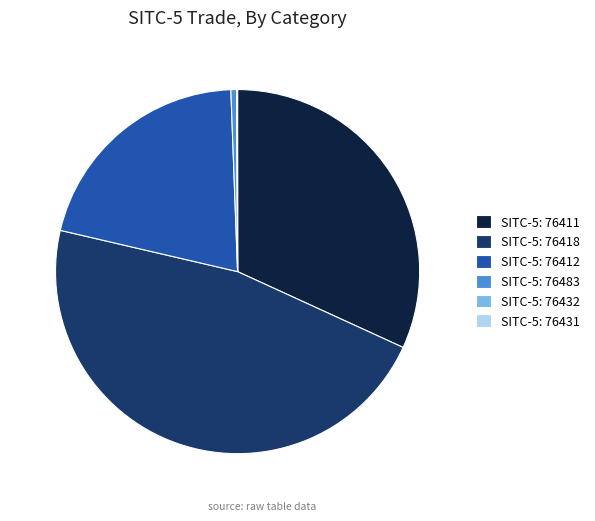

Do SITC-5: 76418 and SITC-5: 76412 together represent more than half of the pie?

Yes